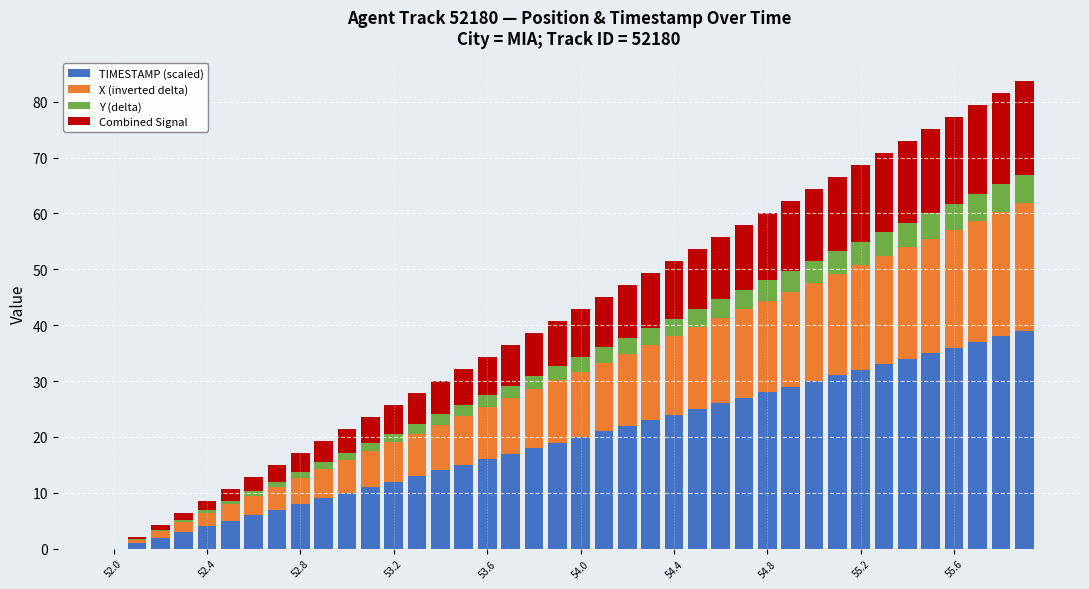

Count the number of categories in the chart.

40